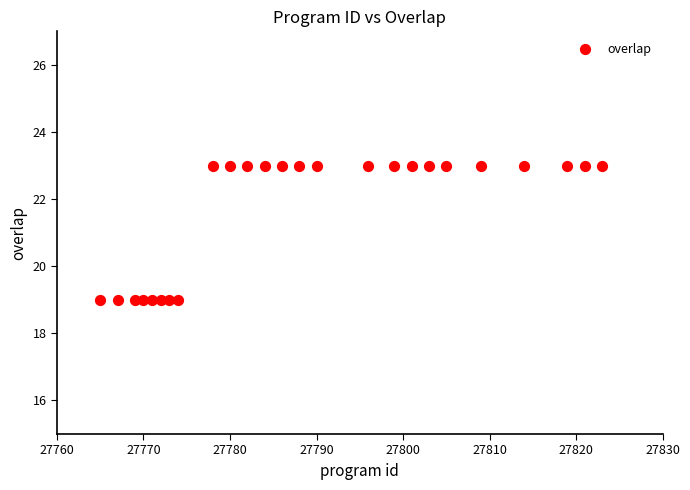

What is the range of Y values (max minus min)?

4